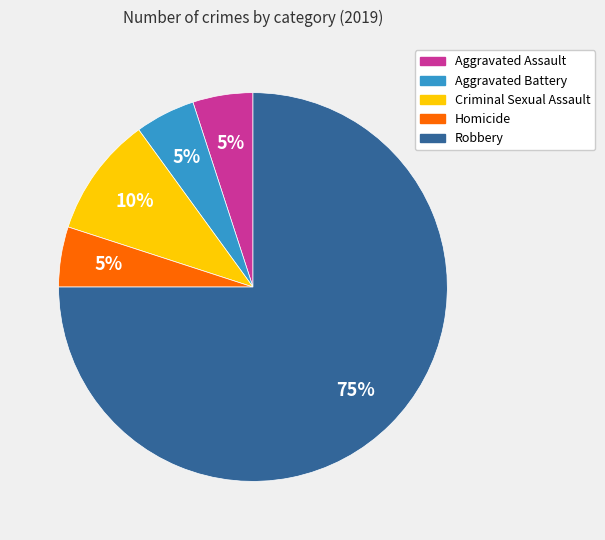

Approximately how many times larger is the value at Aggravated Assault compared to Criminal Sexual Assault?

0.5